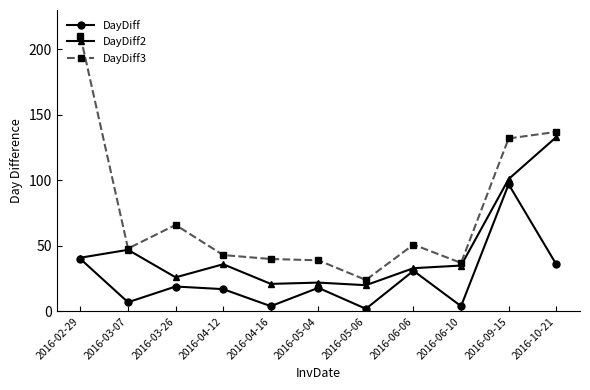

How many lines are shown in the chart?

3